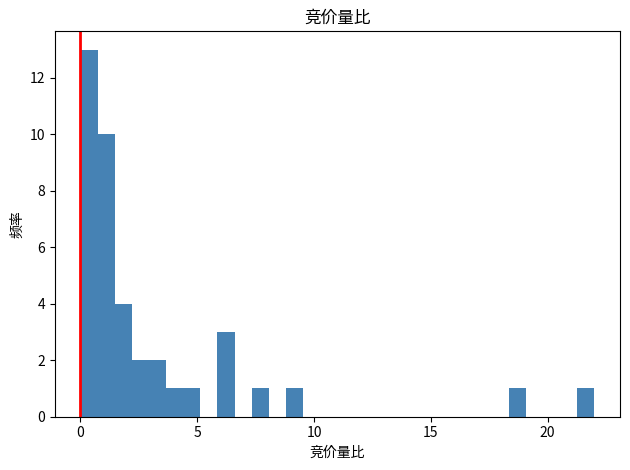

Around what value on the x-axis is the tallest bar? Give the approximate position of its centre, as read against the axis.

0.5